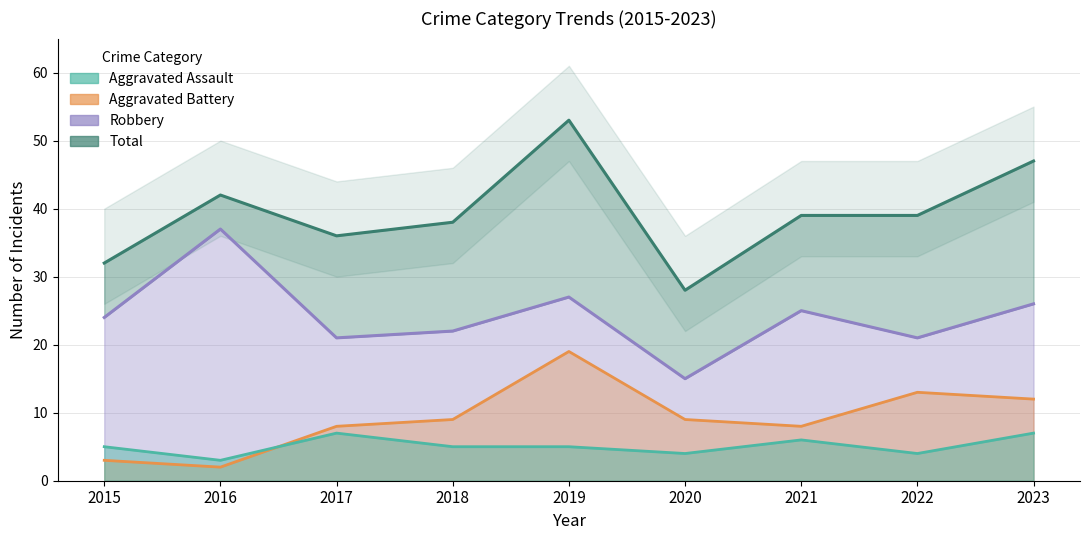

How many interior local peaks does the Aggravated Battery series have?

2